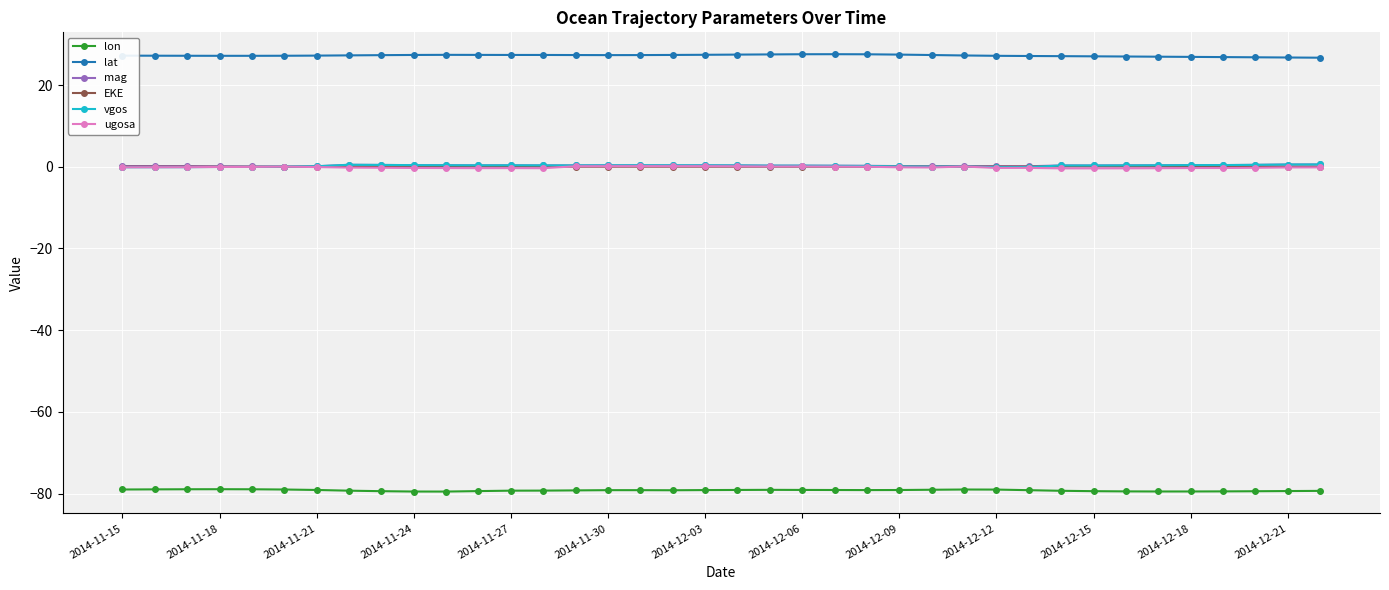

What is the maximum value shown in the chart?

27.5